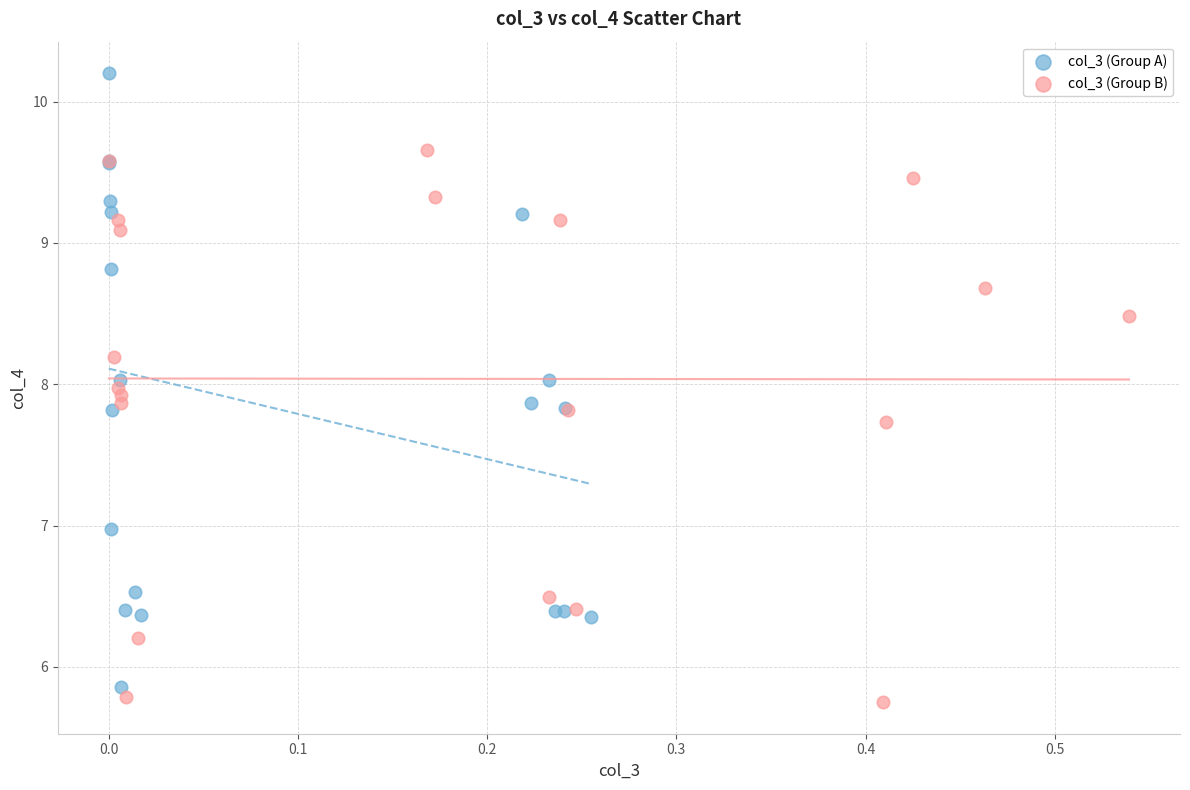

Which series has the largest Y range (max minus min)?

col_3 (Group A)